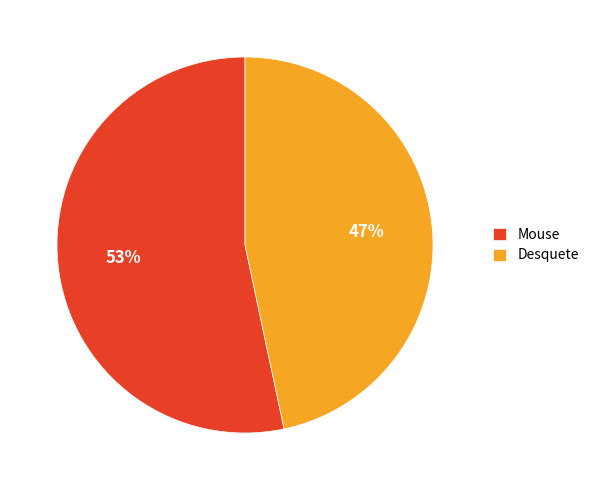

How many segments does this pie chart have?

2